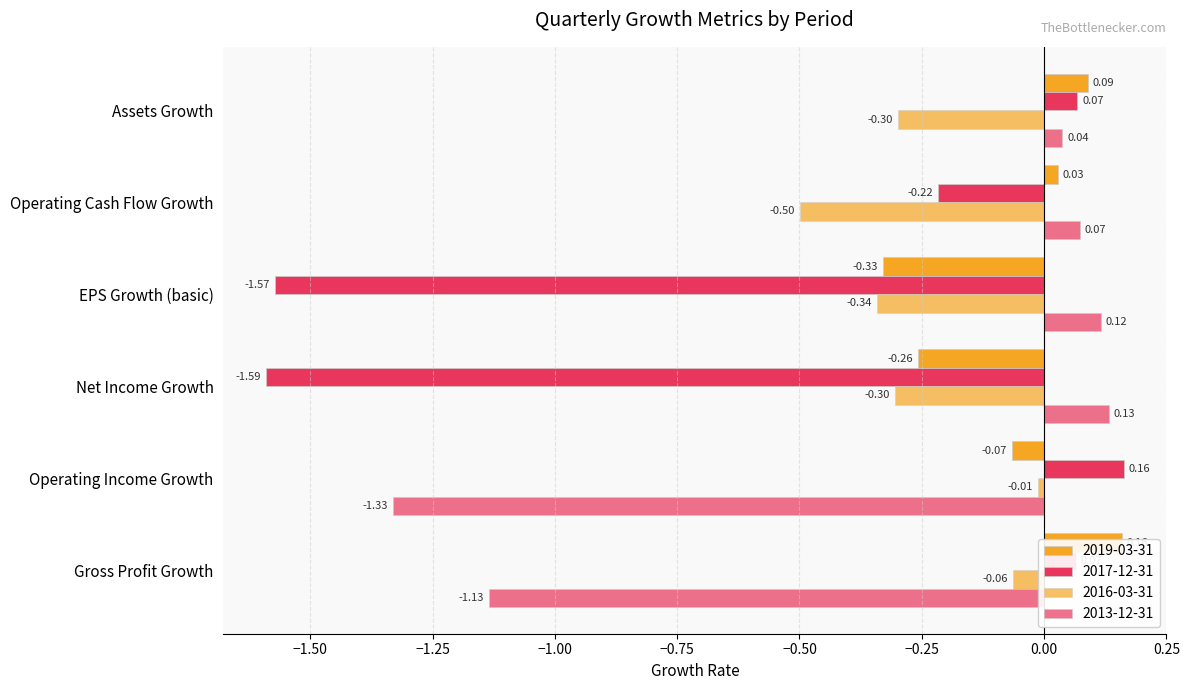

Does the chart contain stacked bars?

No